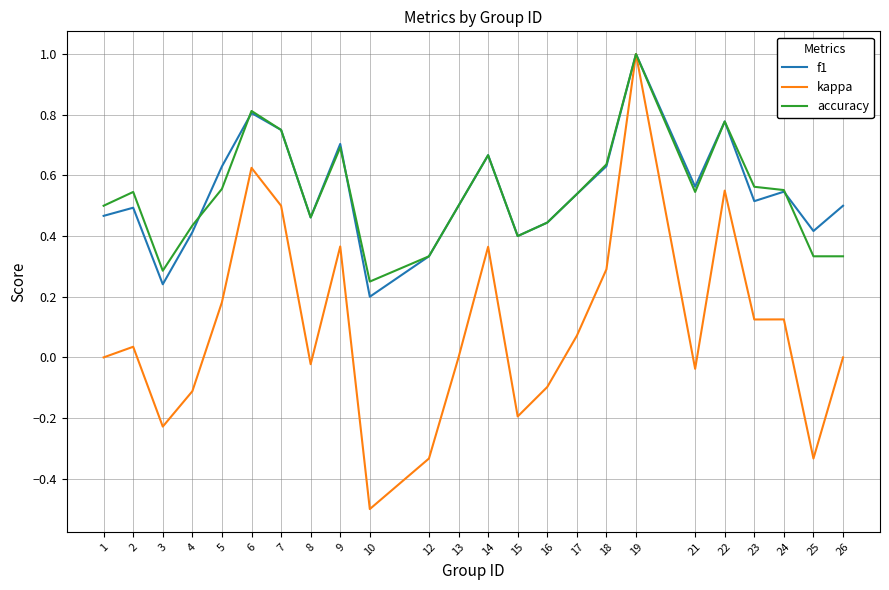

Which series changed the most between 13 and 15?

kappa